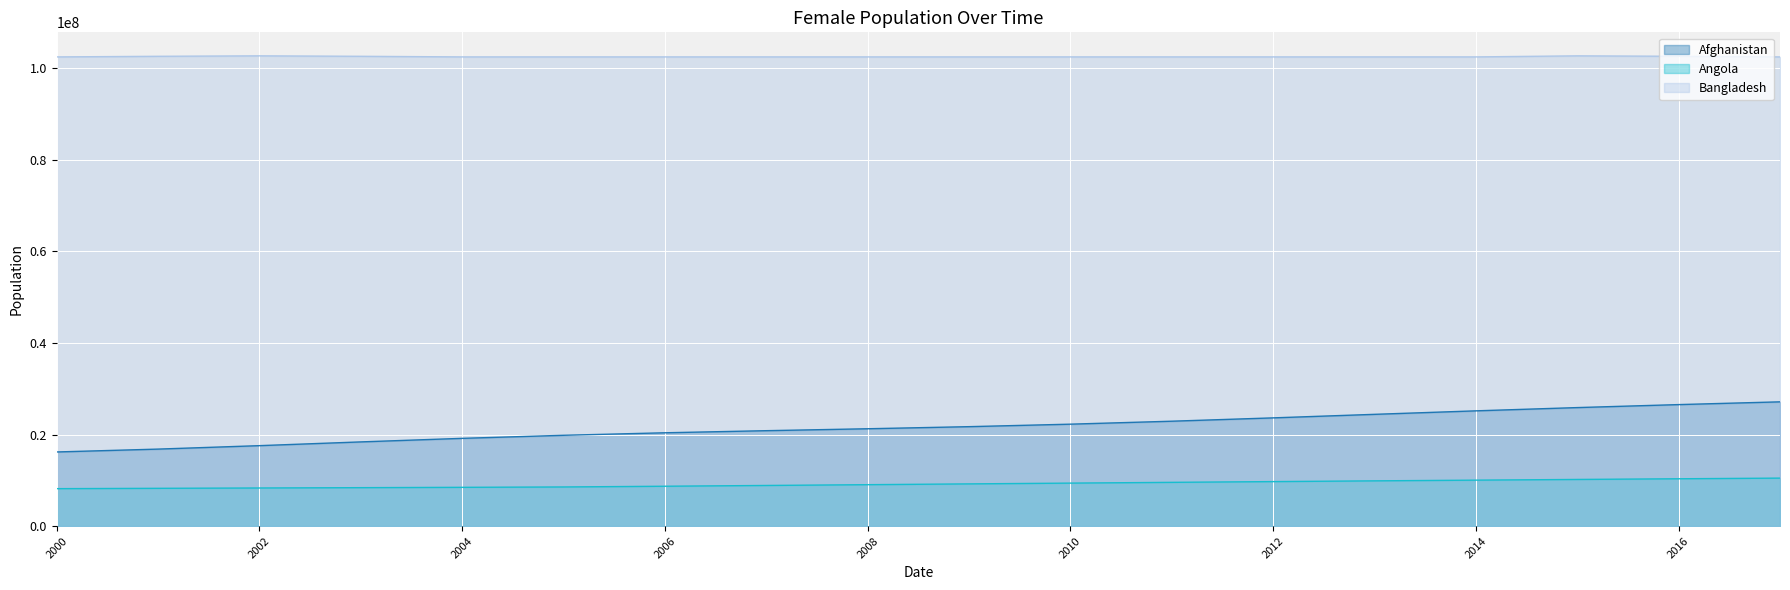

What is the spread (max minus min) of values at 2016?

92209611